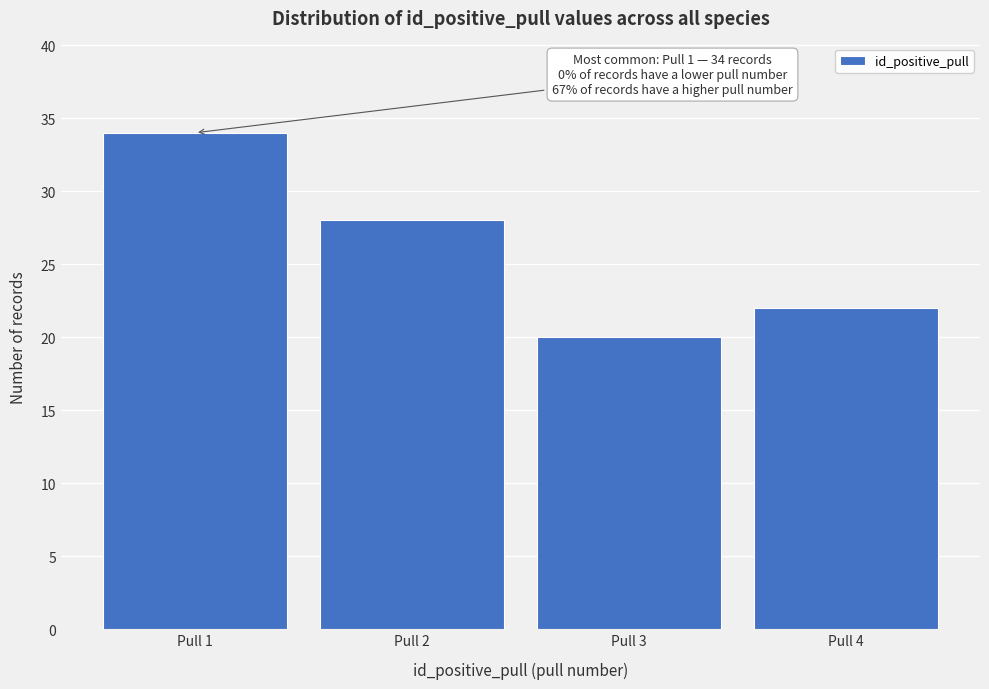

Reading right to left, extract all data points from this chart.

22	20	28	34